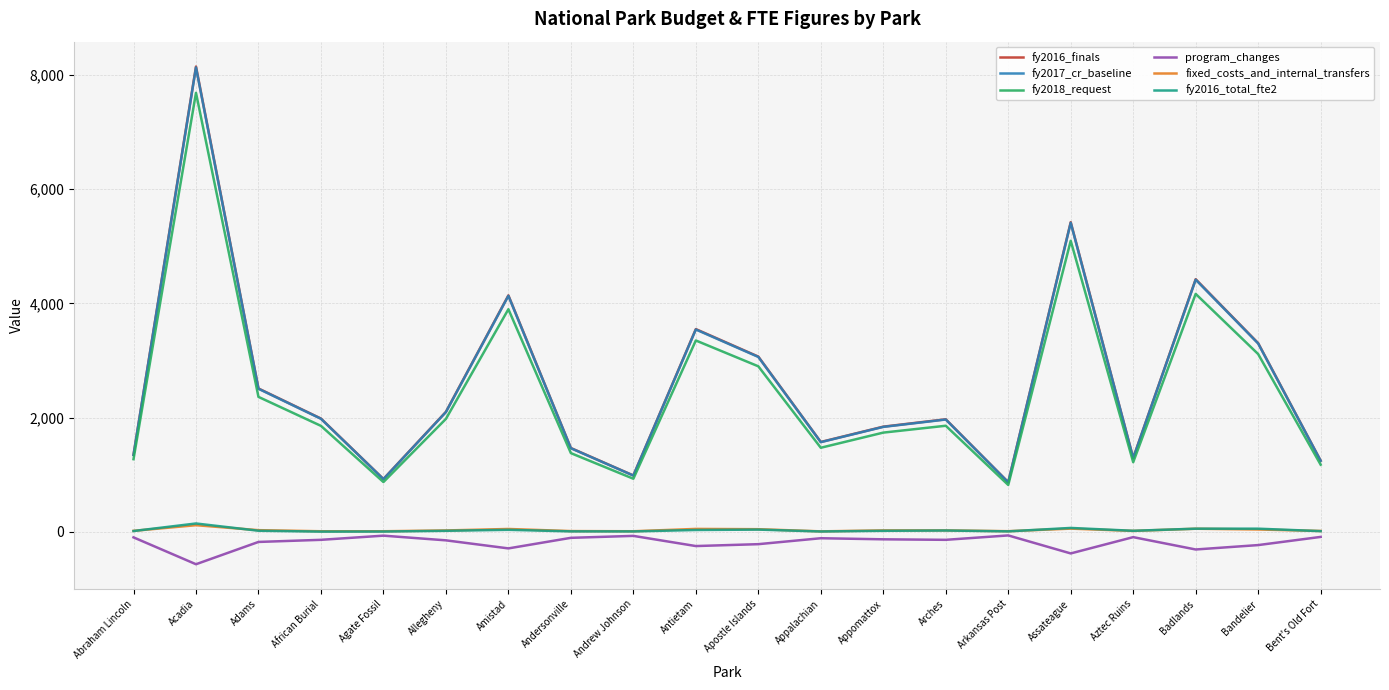

Which series has the widest spread of values?

fy2016_finals